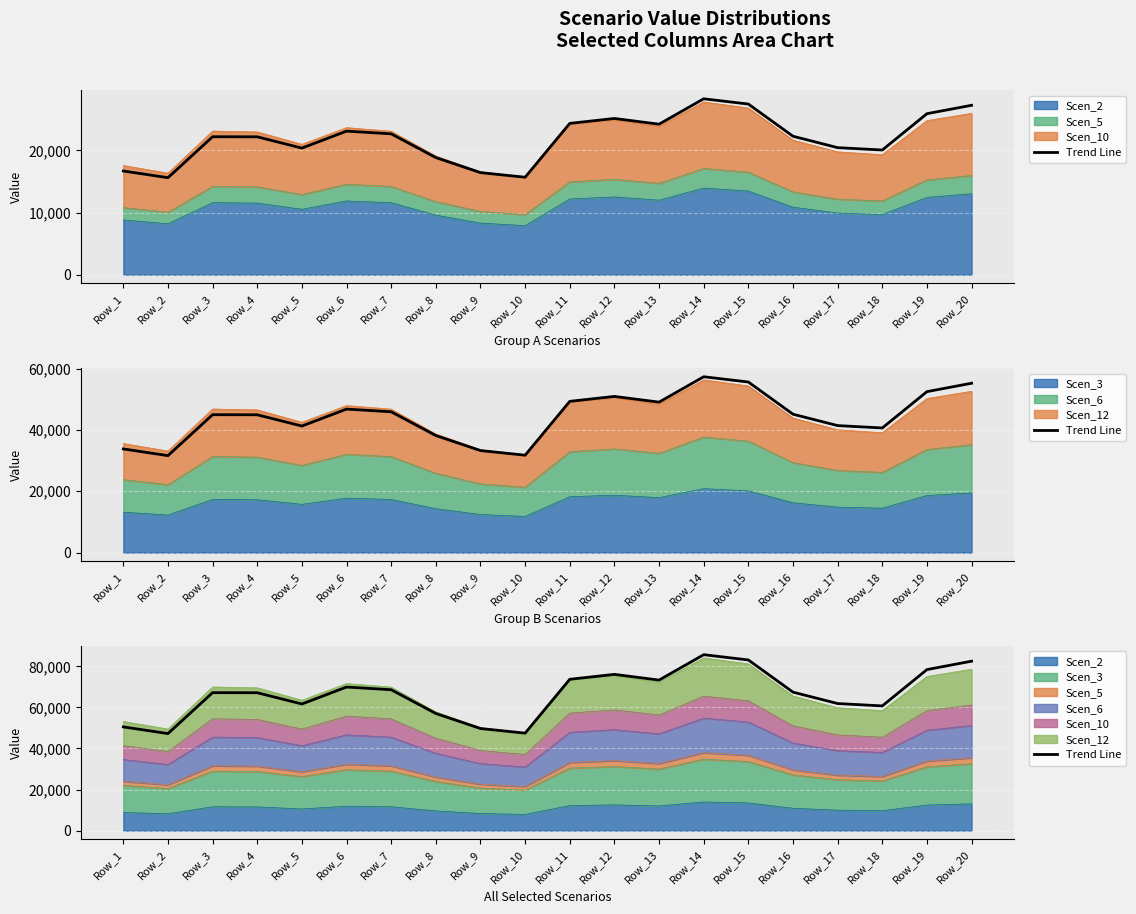

Approximately how many times larger is the value at Row_18 compared to Row_12?

0.8